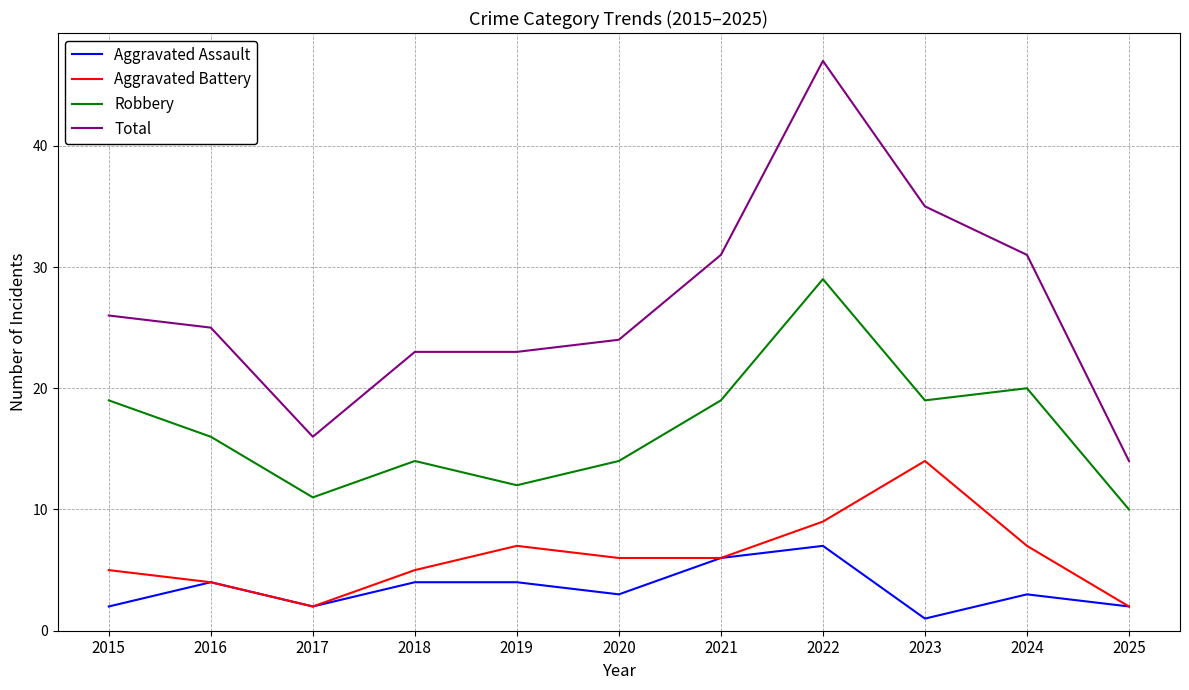

What is the spread (max minus min) of values at 2019?

19